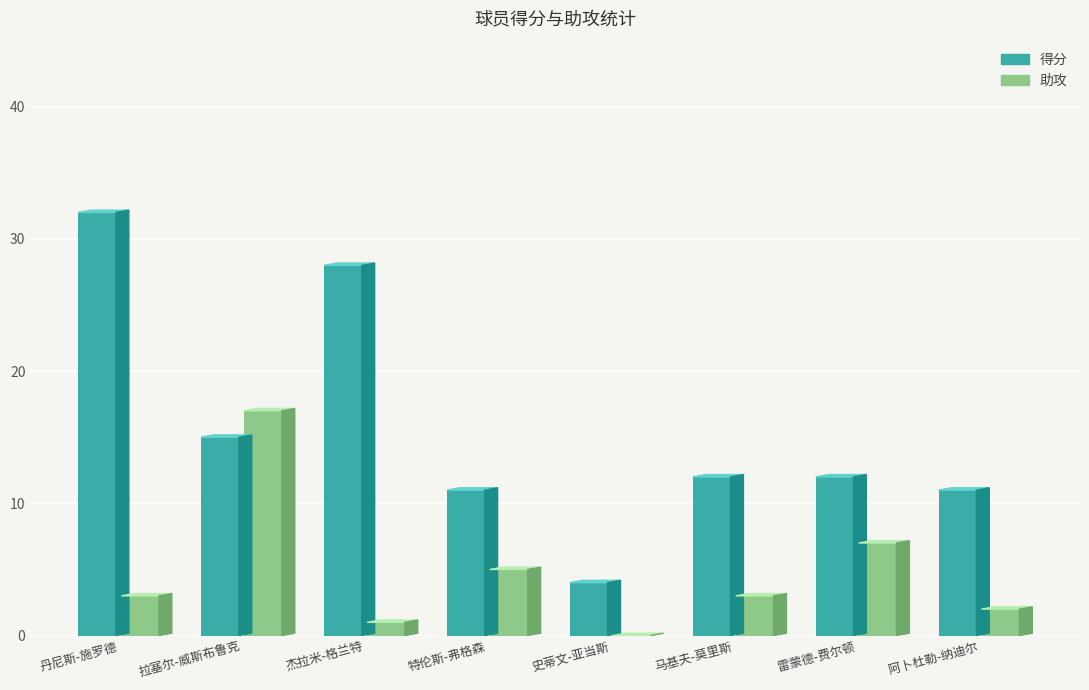

What is the label of the 8th bar from the right?

丹尼斯-施罗德